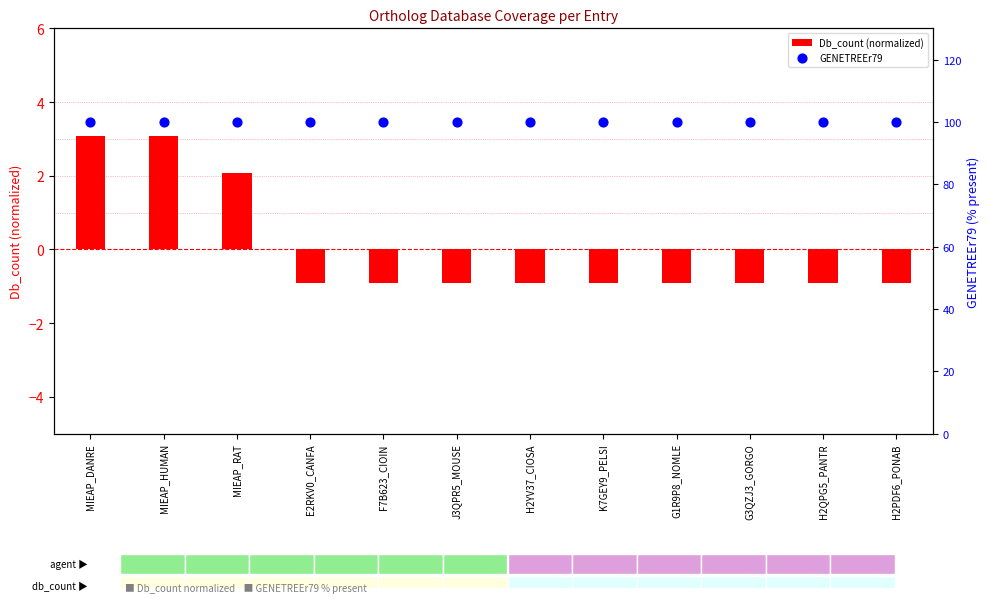

Which series has the largest Y range (max minus min)?

Db_count (normalized)